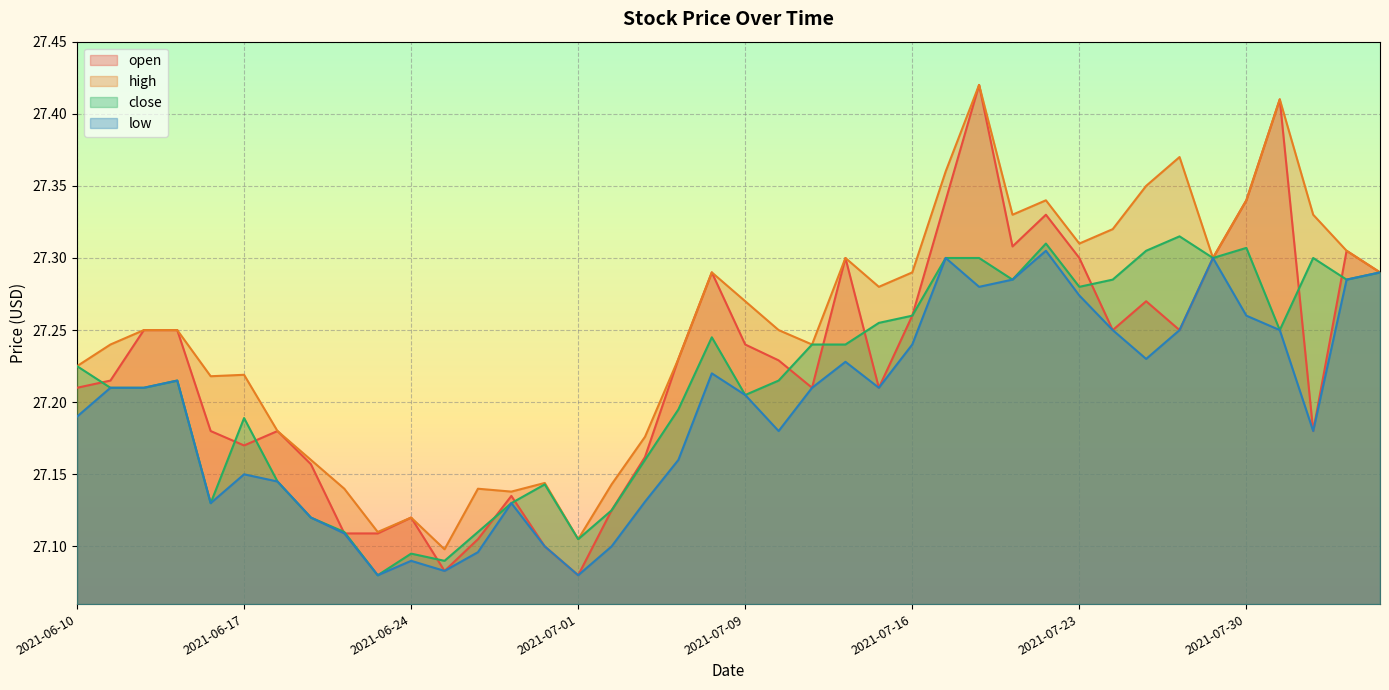

What is the label of the 22nd point from the left?

2021-07-12